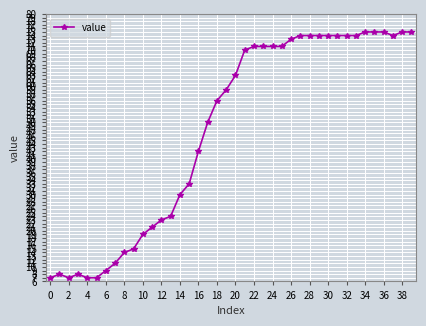

What is the value of the 25th point from the left?

71